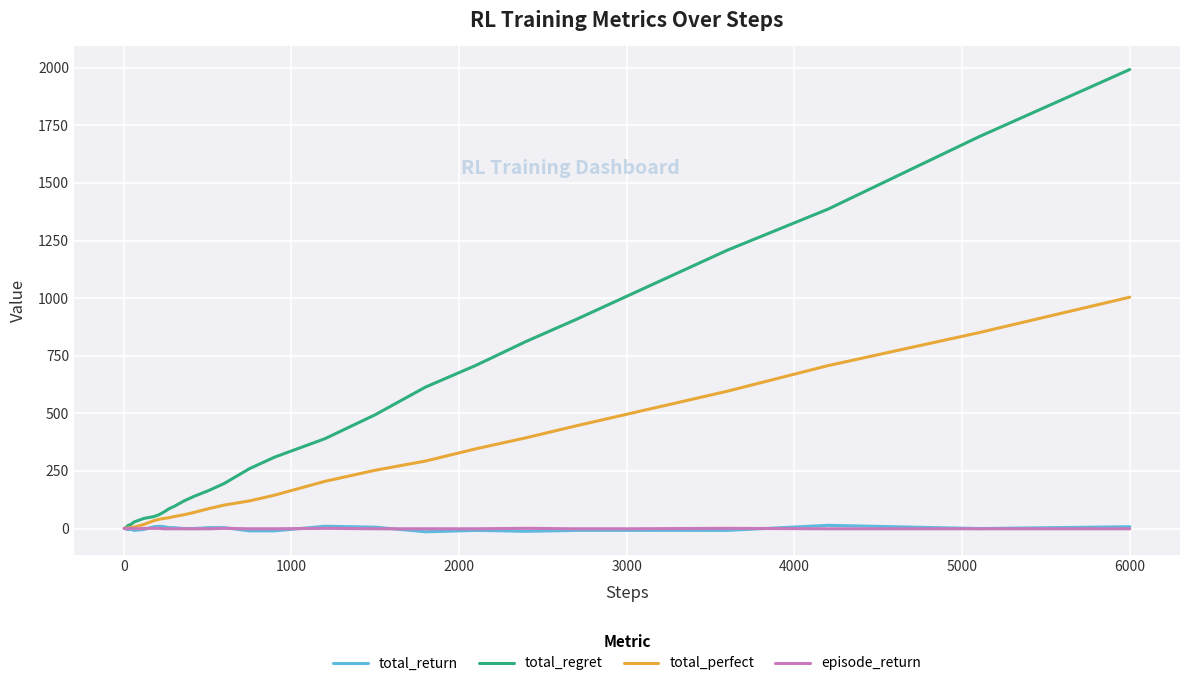

What is the difference between the maximum and minimum values in the total_return series?

28